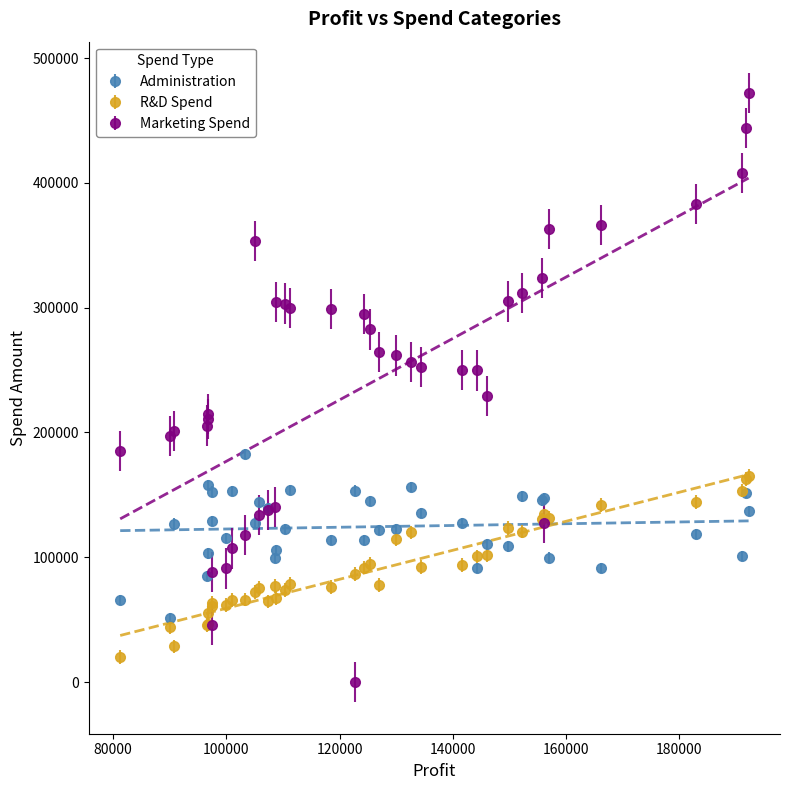

What is the minimum value for Administration?

51283.1